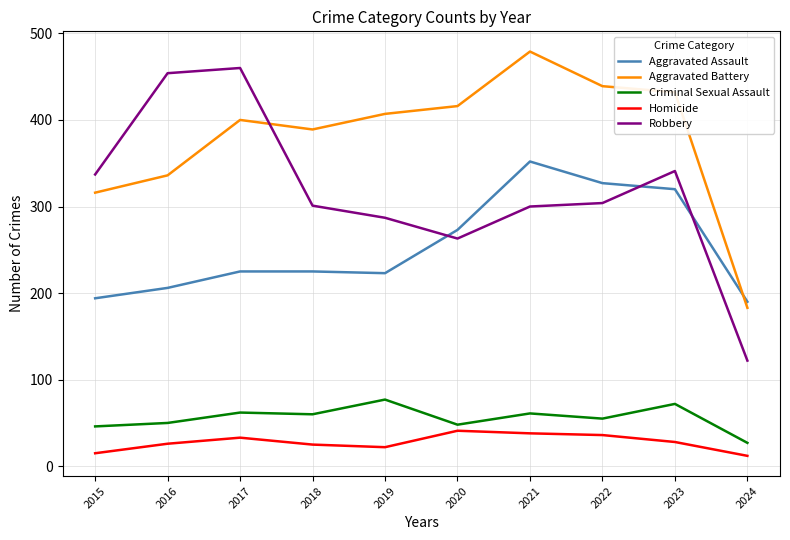

The value of Criminal Sexual Assault at 2017 is 62. True or false?

True